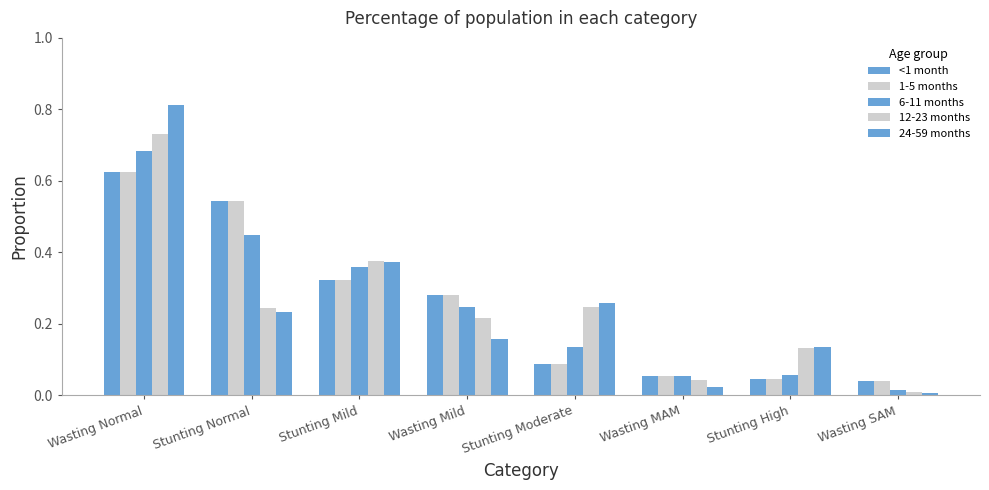

Does the chart contain any negative values?

No